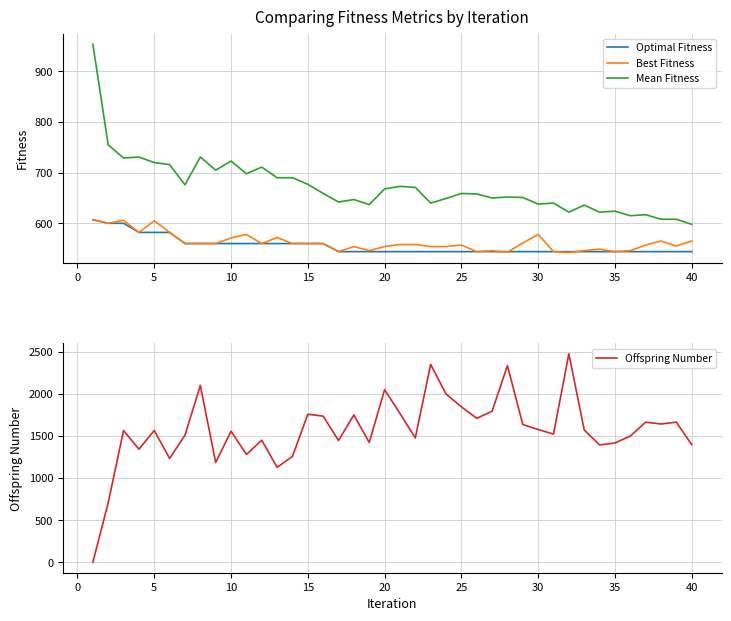

The Mean Fitness series shows 598 at 40. True or false?

True